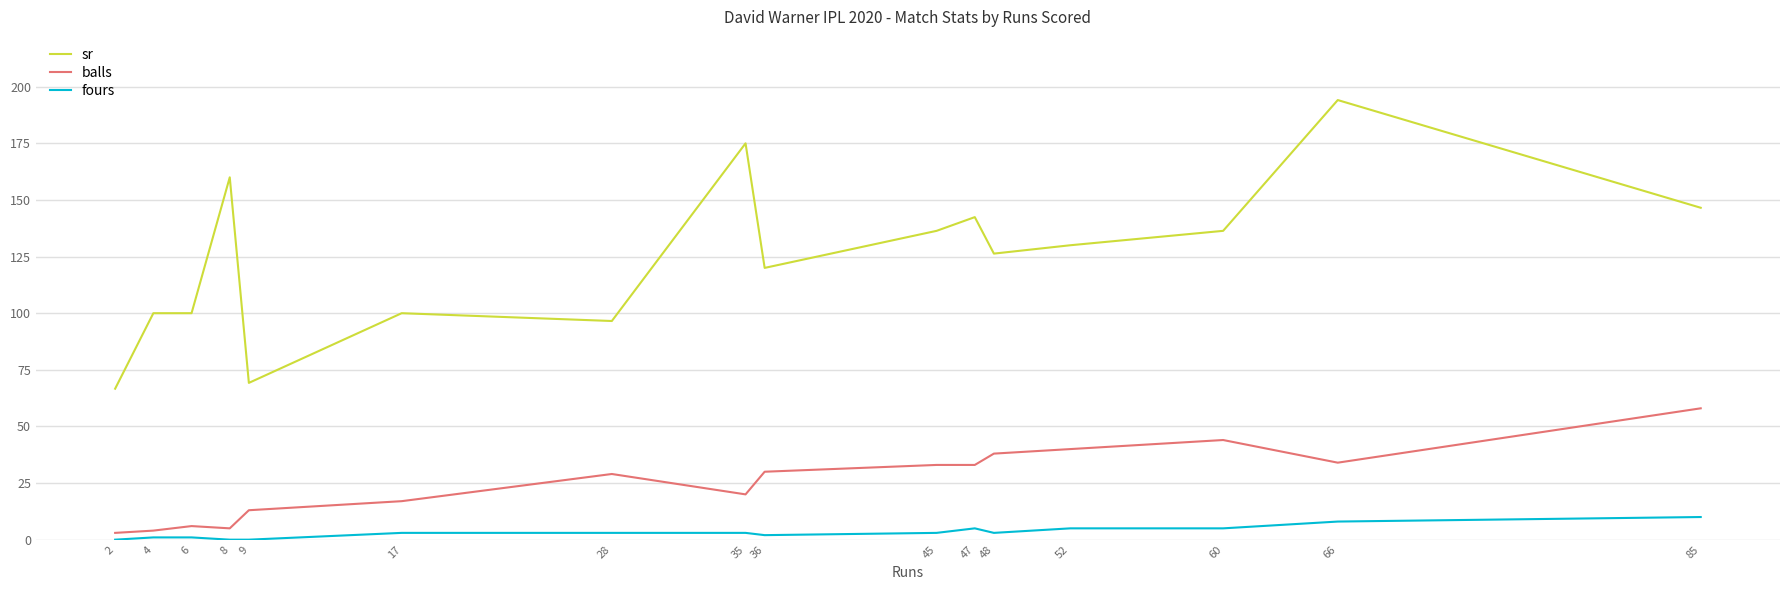

Which series changed the most between 2 and 6?

sr